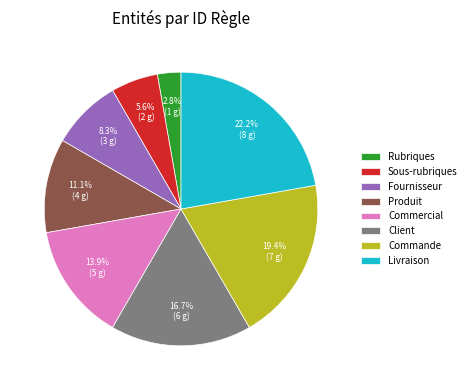

What percentage is the Fournisseur slice, to the nearest percent?

8%